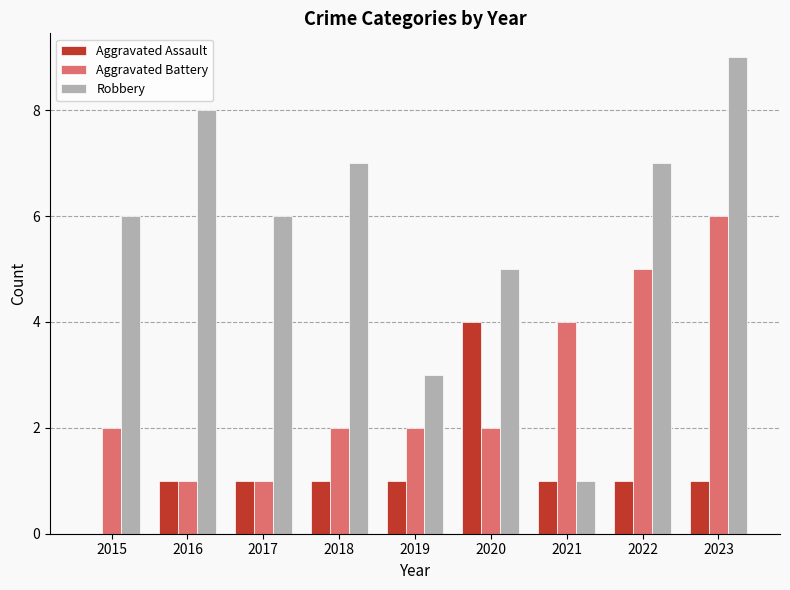

Which series changed the most between 2016 and 2017?

Robbery